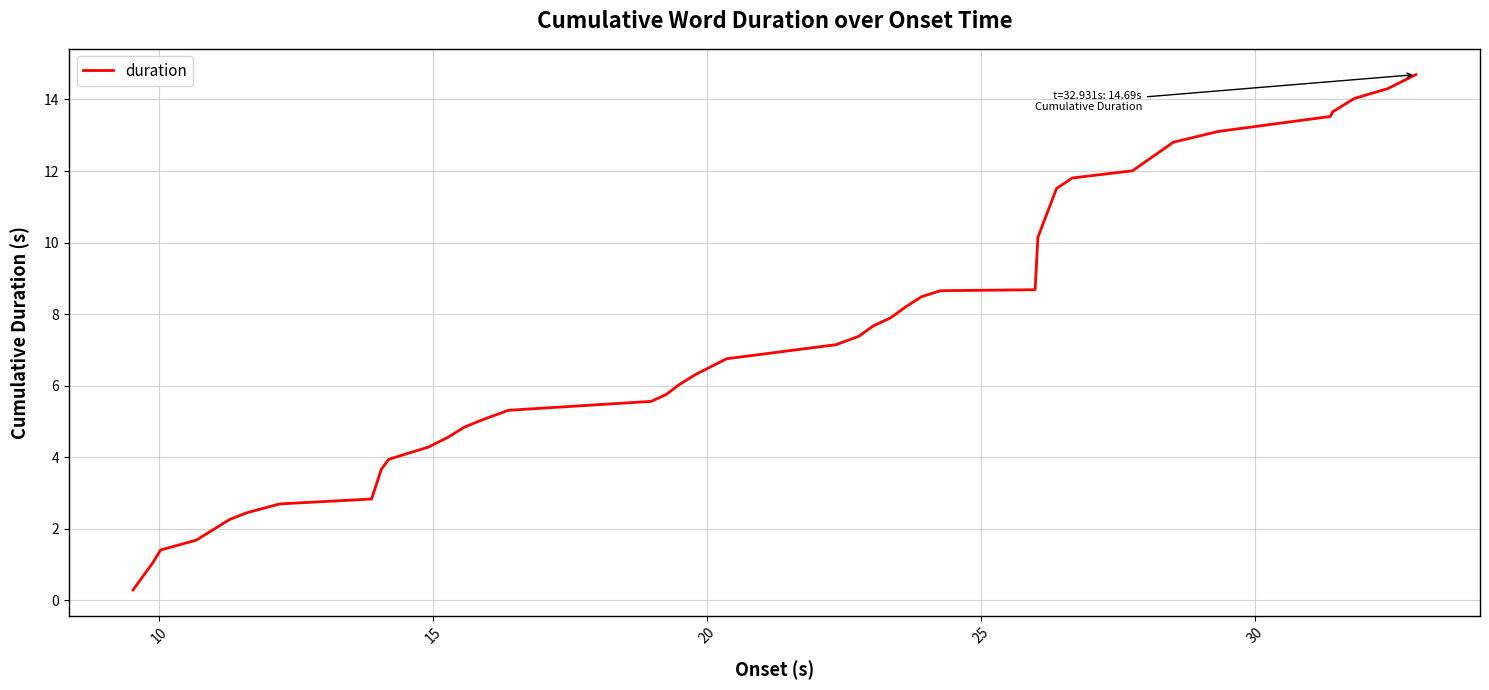

What is the maximum value shown in the chart?

14.7